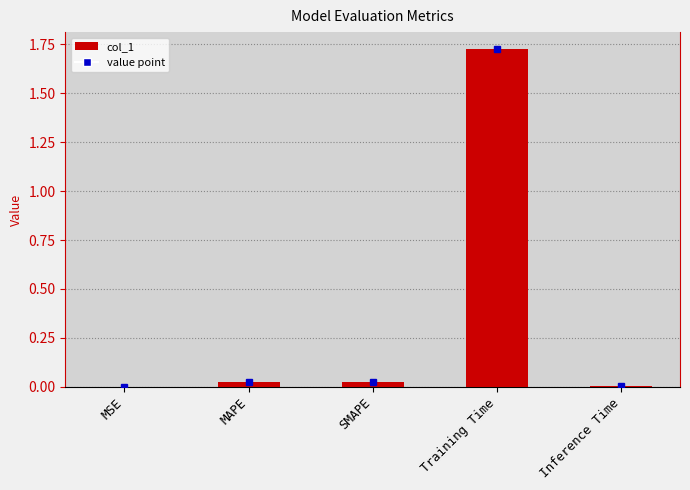

What is the sum of all values?

1.8